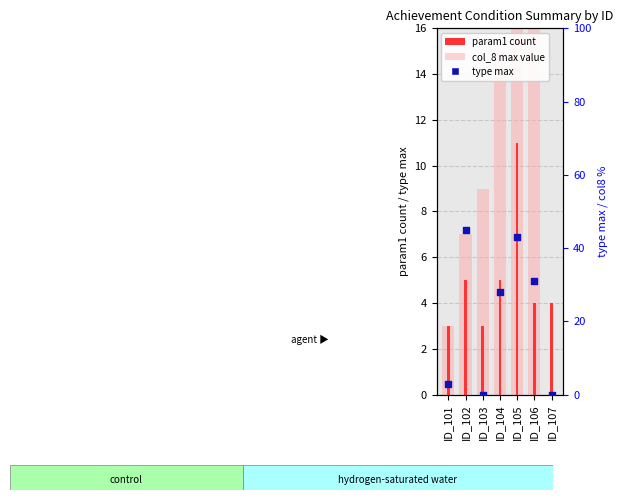

Which series has the largest Y range (max minus min)?

type max